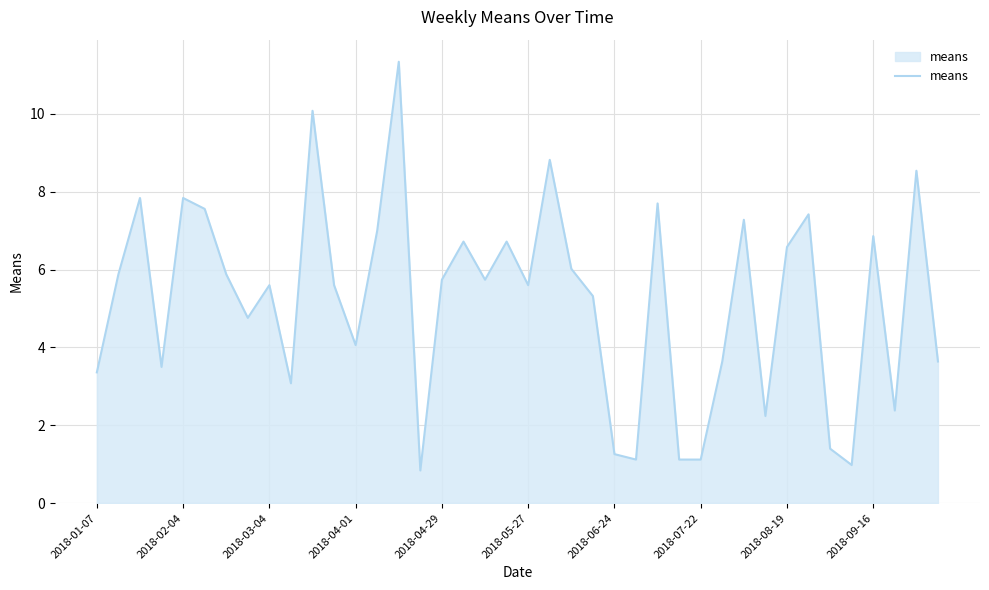

What is the smallest value displayed?

0.8